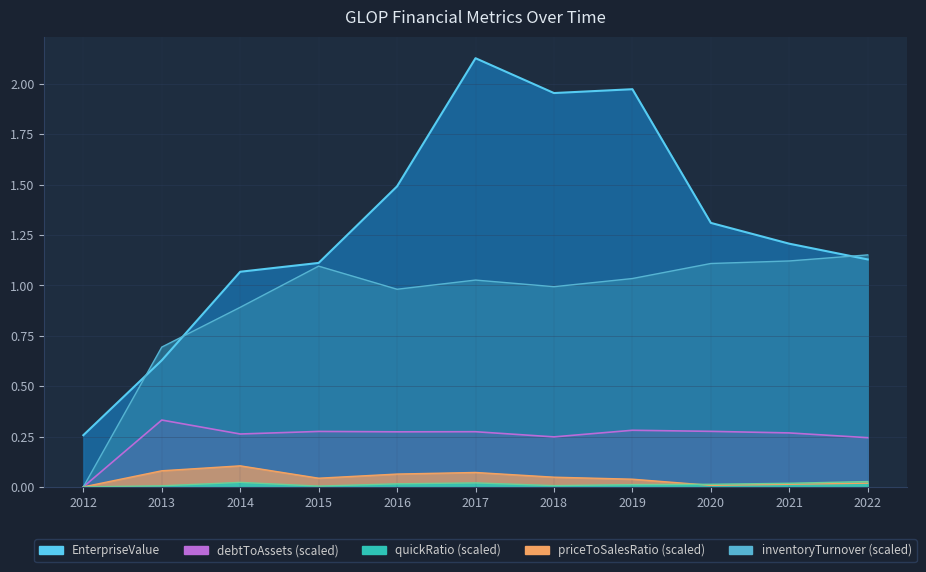

Does the chart have visible grid lines?

Yes